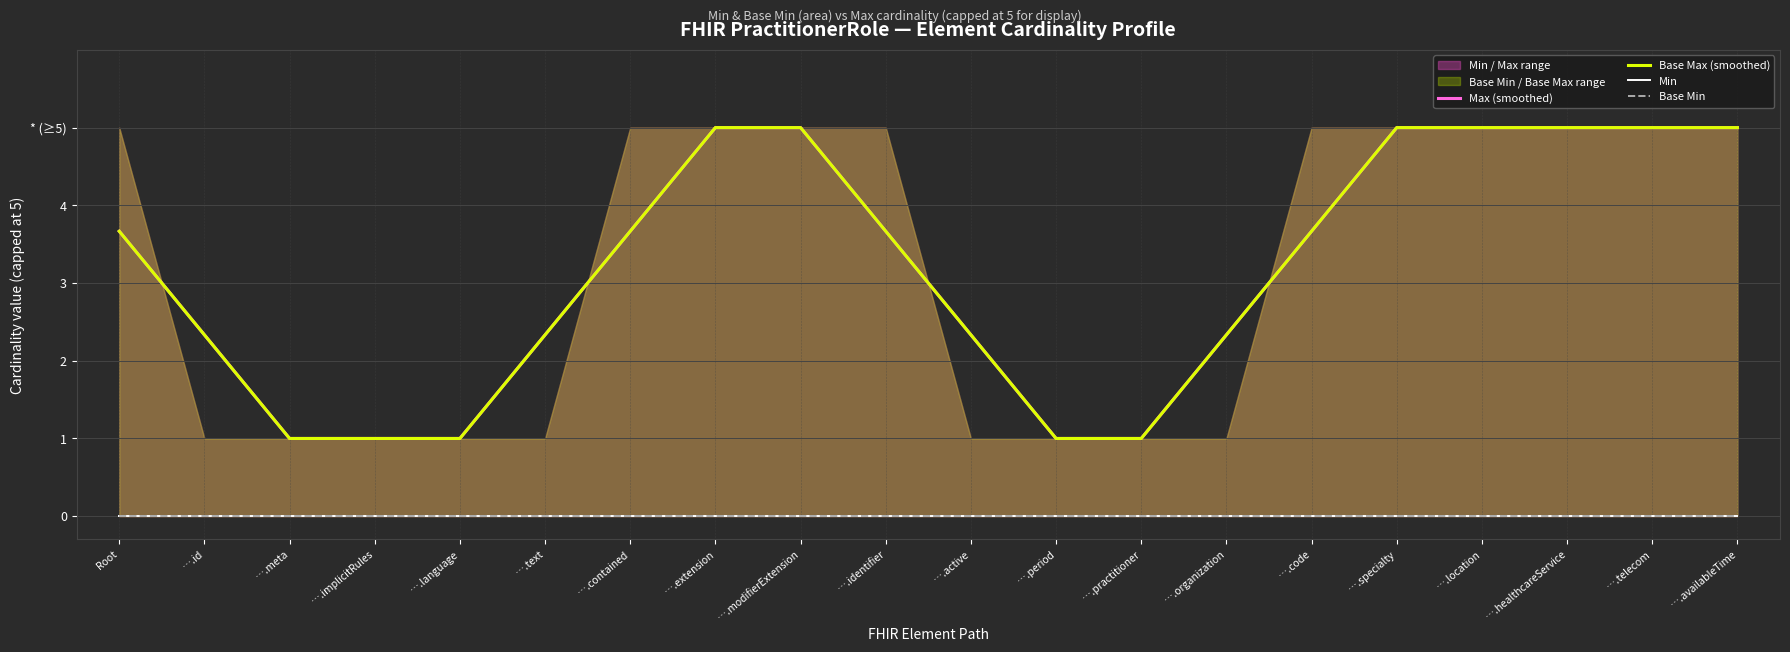

At which label is Max (smoothed) closest to 3?

Root